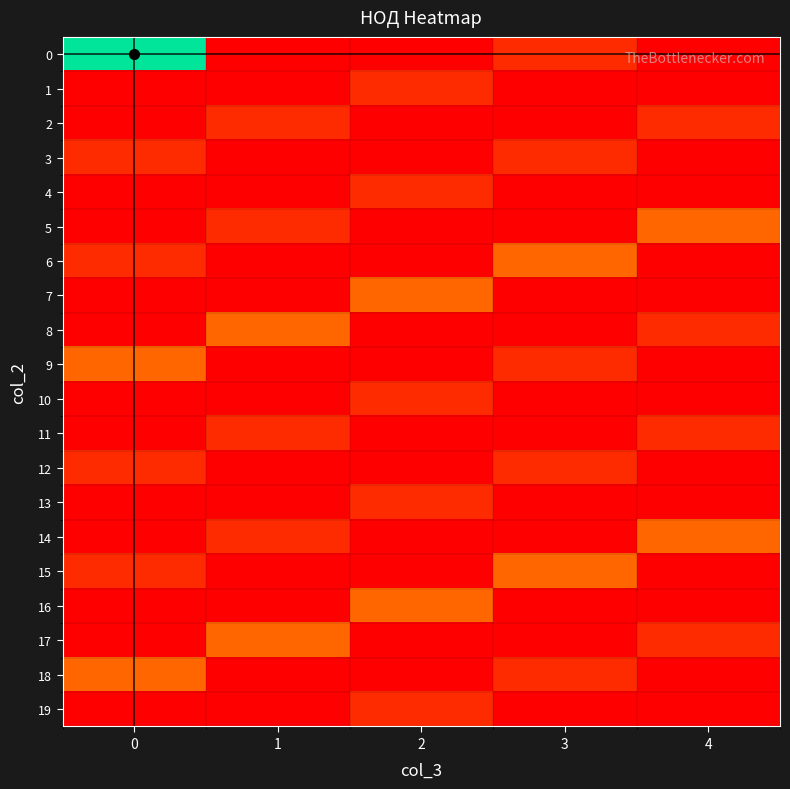

Rank the series at 1 from highest to lowest value.

8, 17, 2, 5, 11, 14, 0, 1, 3, 4, 6, 7, 9, 10, 12, 13, 15, 16, 18, 19